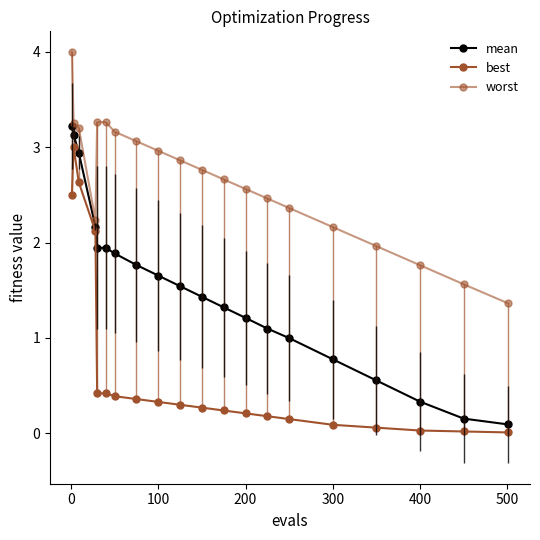

Reading right to left, list all the values displayed in this chart.

mean: 0.1	0.2	0.3	0.6	0.8	1.0	1.1	1.2	1.3	1.4	1.5	1.7	1.8	1.9	1.9	1.9	2.2	2.9	3.1	3.2
best: 0.0	0.0	0.0	0.1	0.1	0.1	0.2	0.2	0.2	0.3	0.3	0.3	0.4	0.4	0.4	0.4	2.1	2.6	3.0	2.5
worst: 1.4	1.6	1.8	2.0	2.2	2.4	2.5	2.6	2.7	2.8	2.9	3.0	3.1	3.2	3.3	3.3	2.2	3.2	3.3	4.0